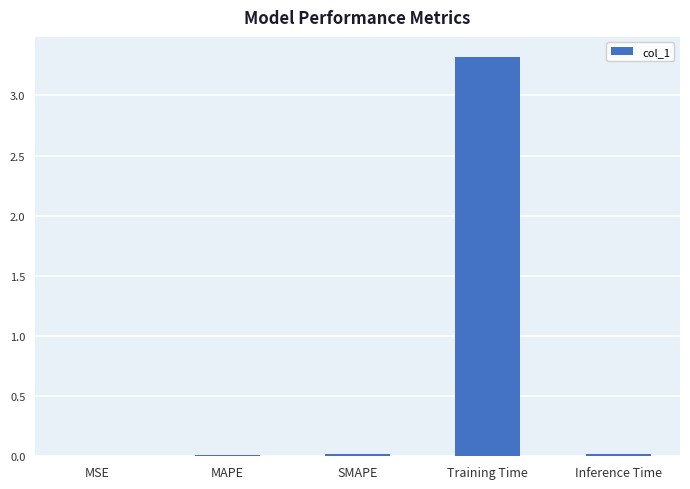

Which category has the highest value across all series?

Training Time